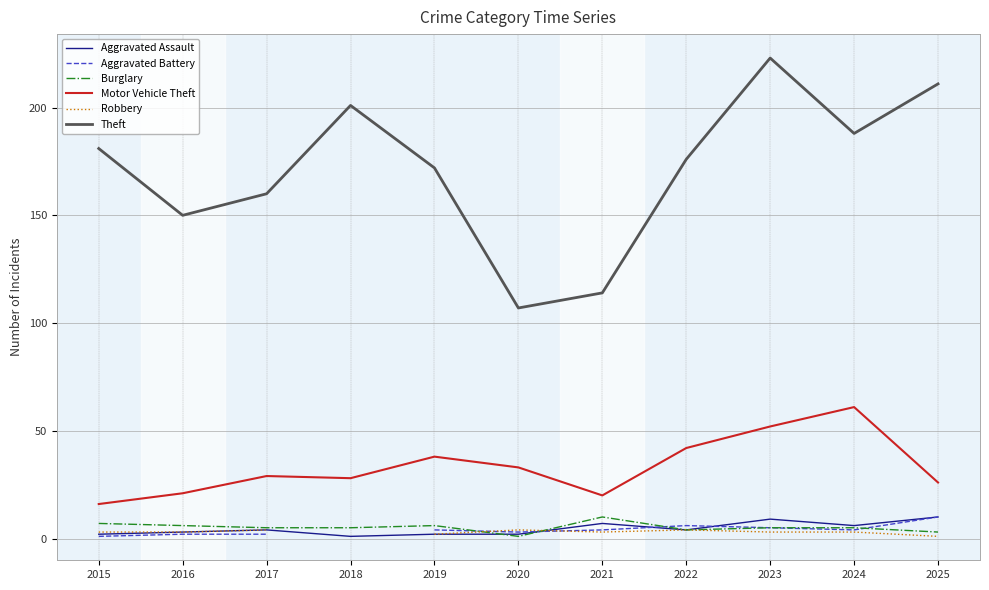

What is the value of the Aggravated Battery point at the 7th from the left?

4.0